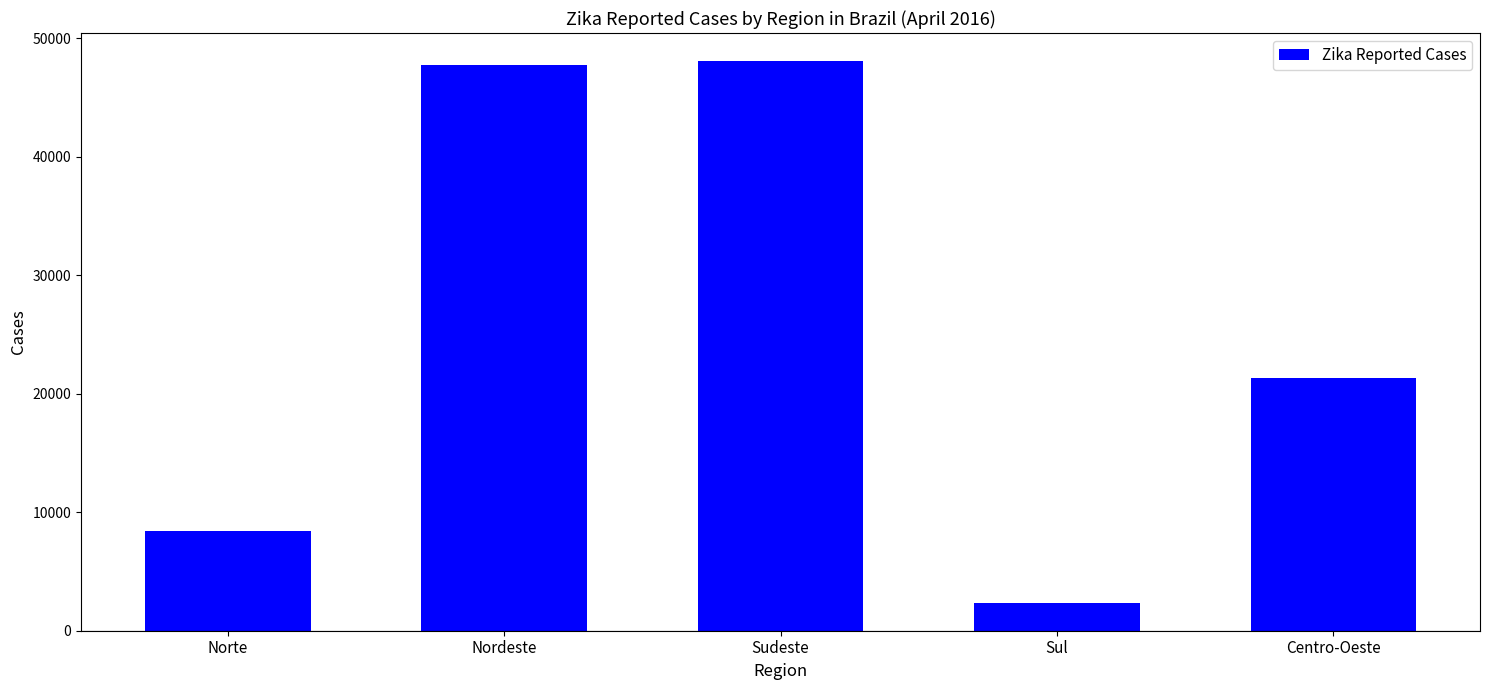

What is the sum of all values?

127822